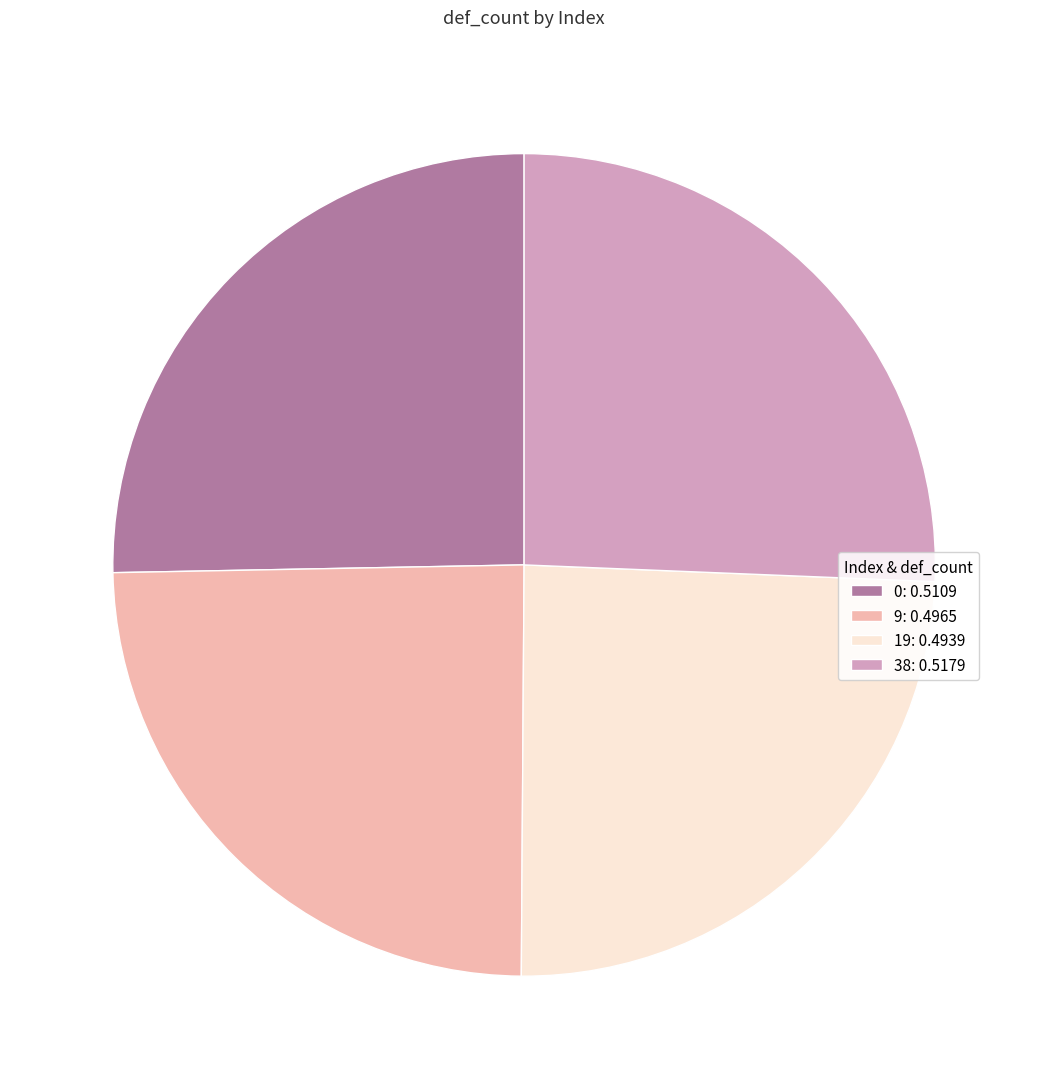

Is it true that 9: 0.4965 is 25% of the pie?

True